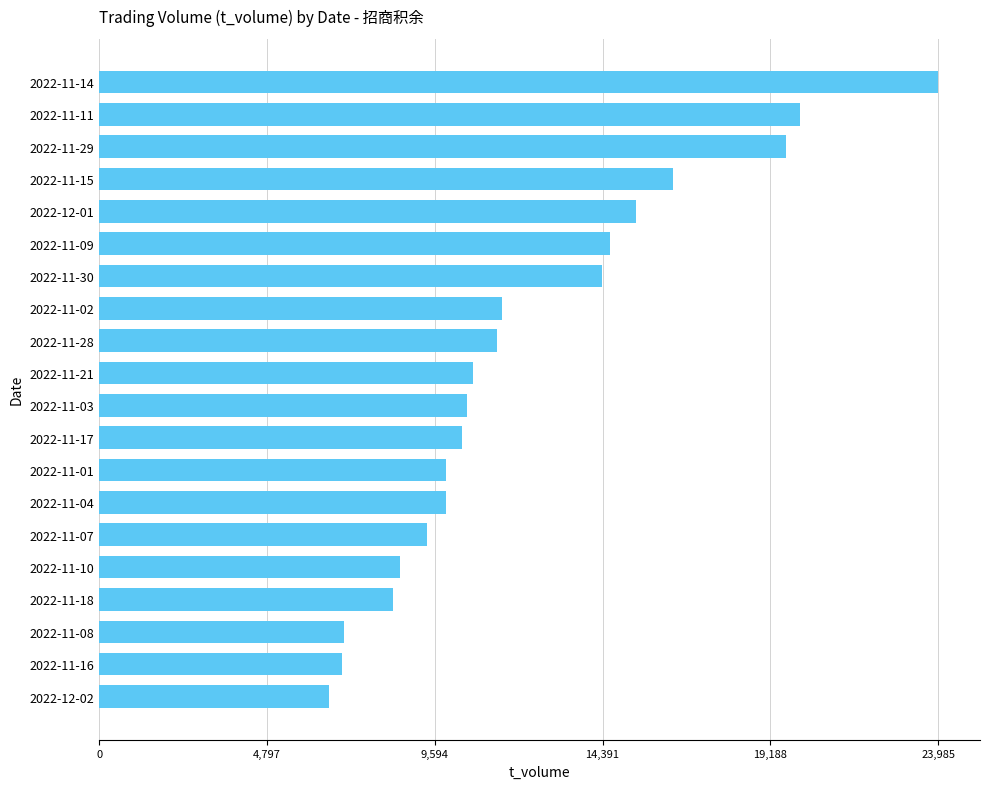

Which category has the lowest value across all series?

2022-12-02